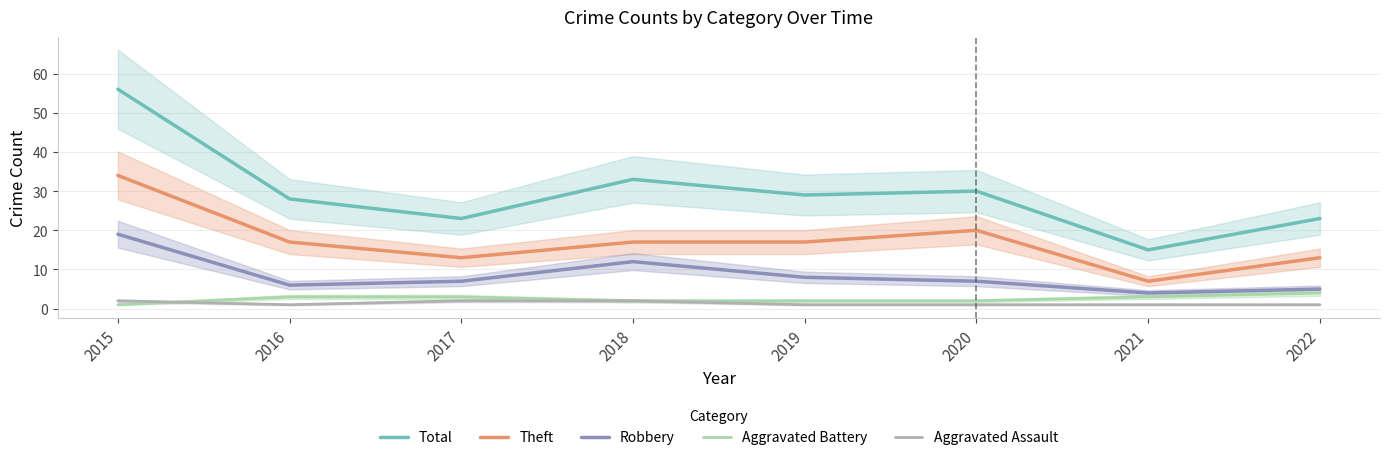

What is the total value across all series at 2020?

60